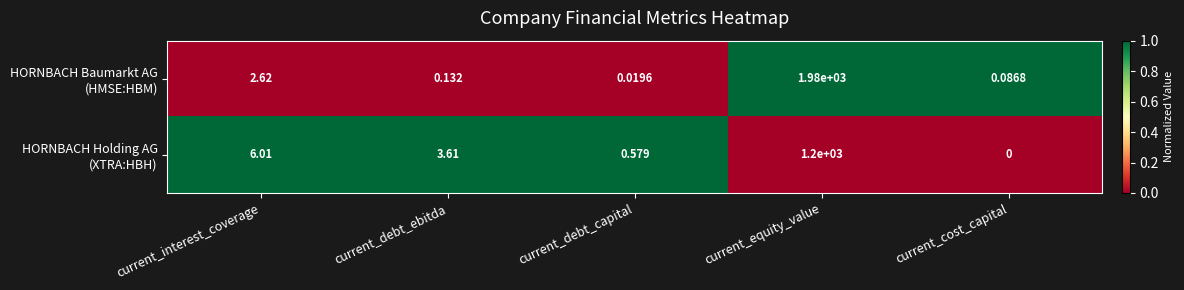

At which category does the chart reach its minimum across all series?

current_cost_capital